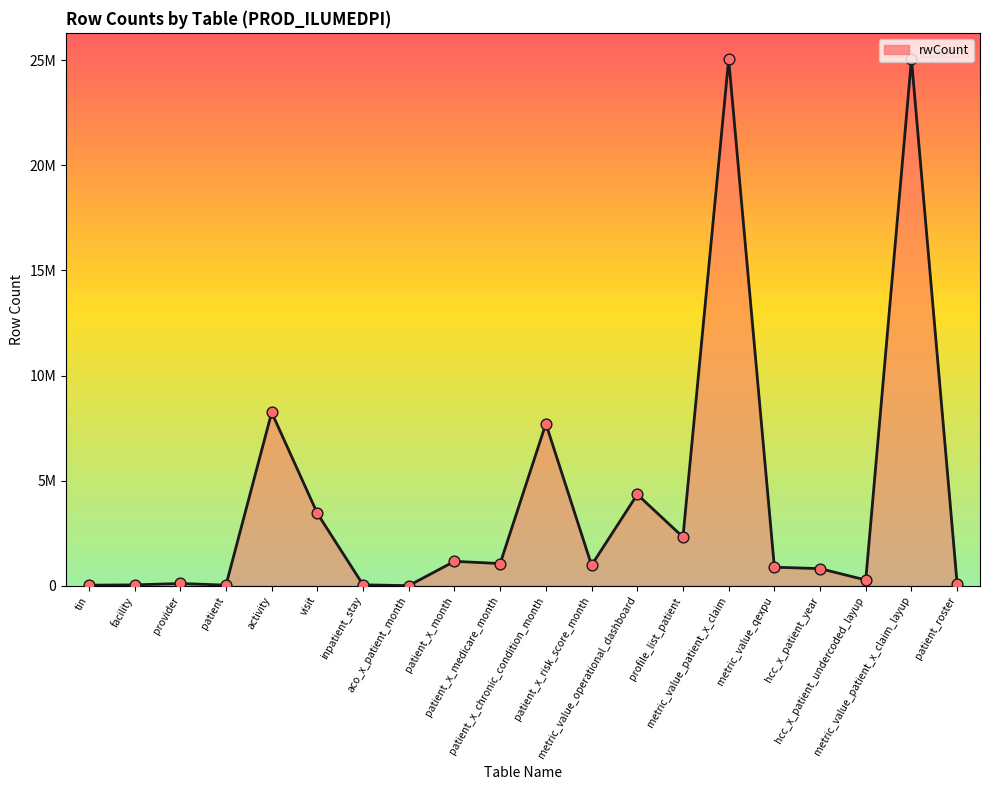

What is the change in value from metric_value_qexpu to patient_roster?

-802700